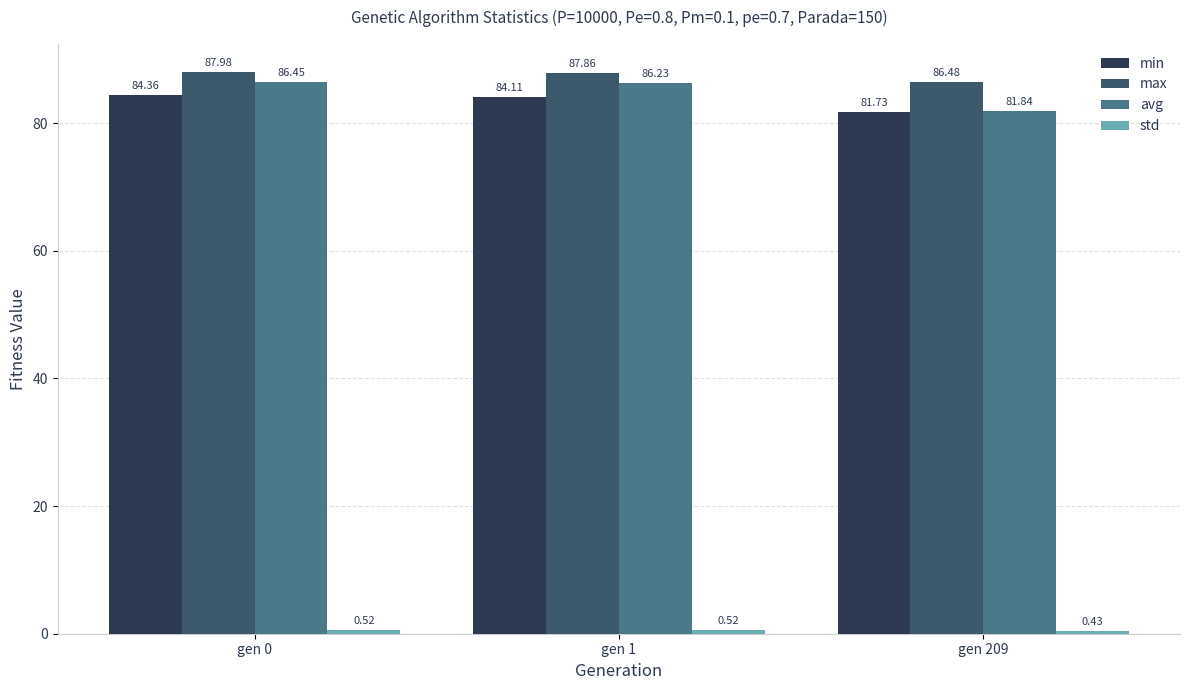

Which series changed the most between gen 0 and gen 1?

min